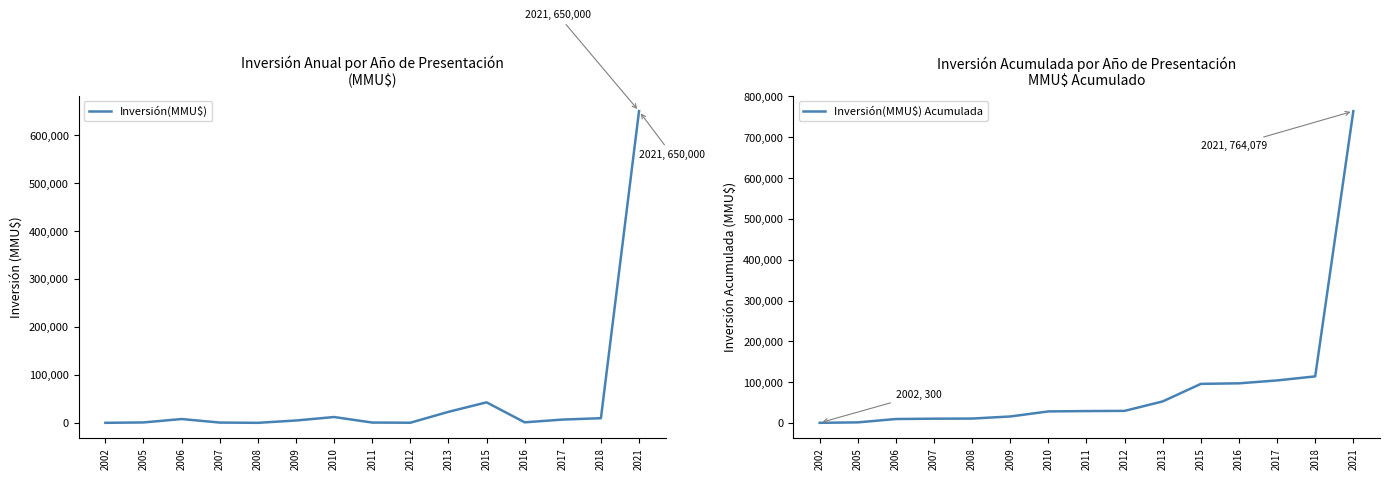

What is the smallest value displayed?

300